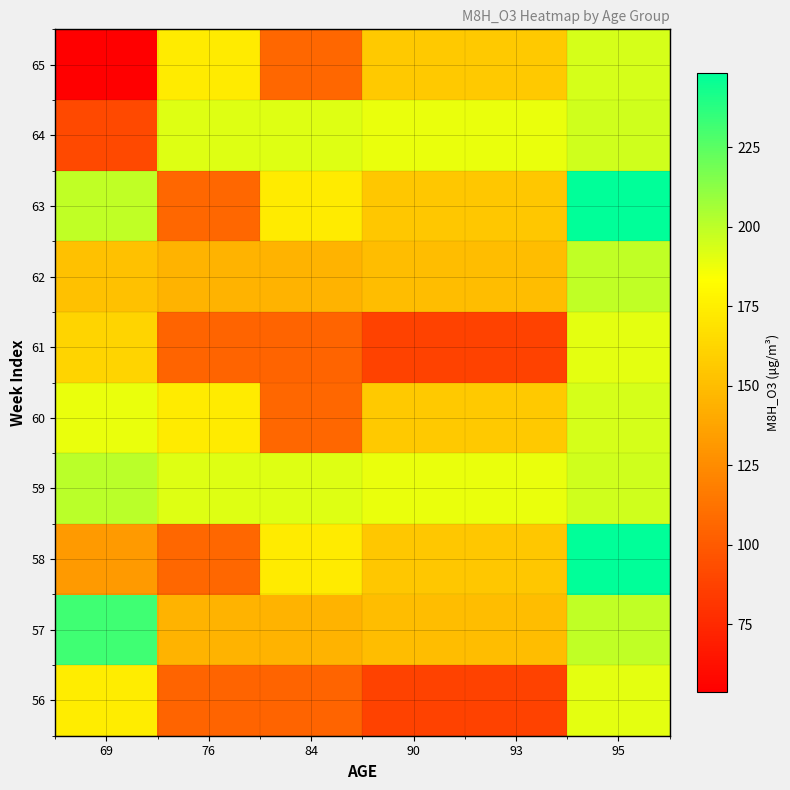

At 69, list the series in order from smallest to largest.

65, 64, 58, 62, 61, 56, 60, 63, 59, 57